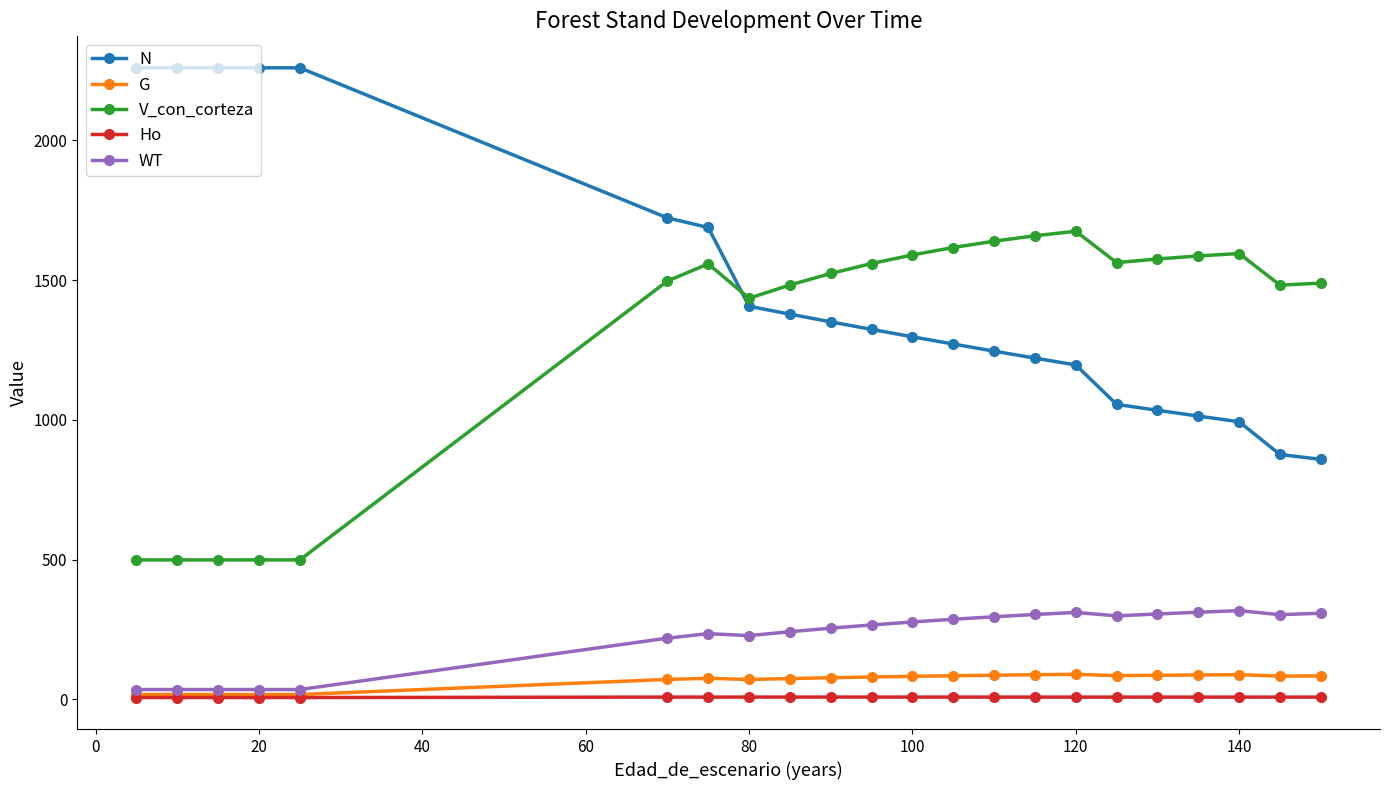

What is the value of the N point at the 5th from the left?

2260.0